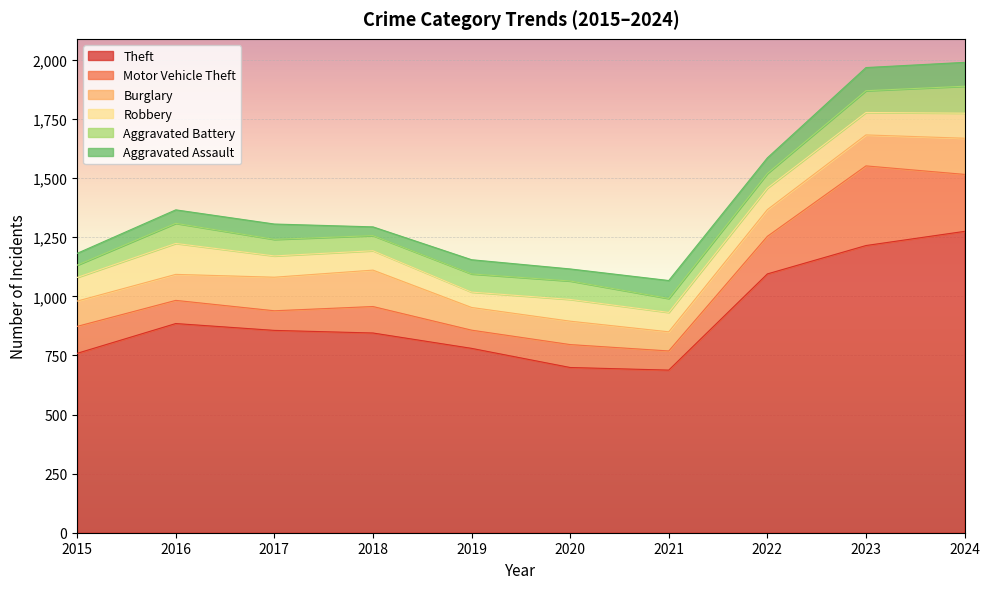

How many times do Robbery and Burglary cross each other?

4